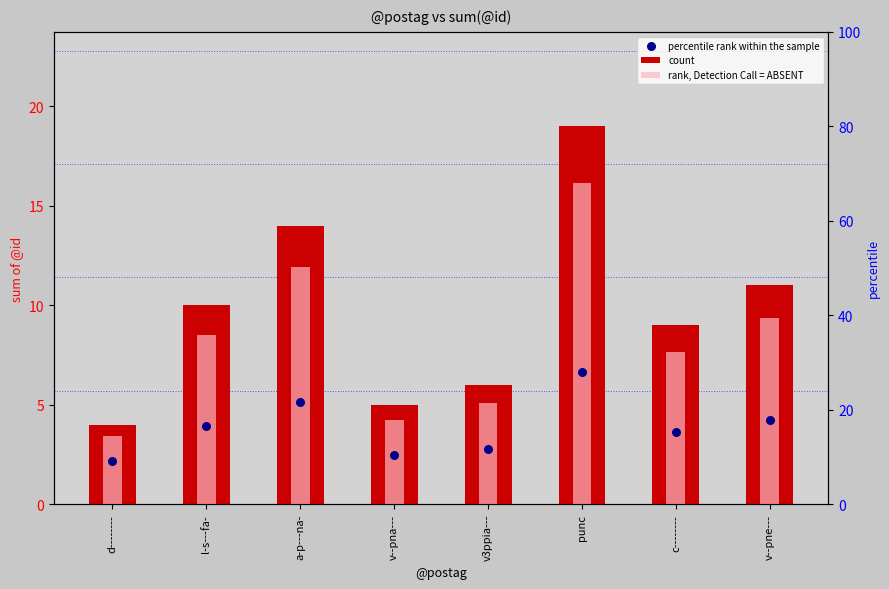

Is the value of rank, Detection Call = ABSENT at a-p---na- greater than the value of percentile rank within the sample at v--pne---?

Yes